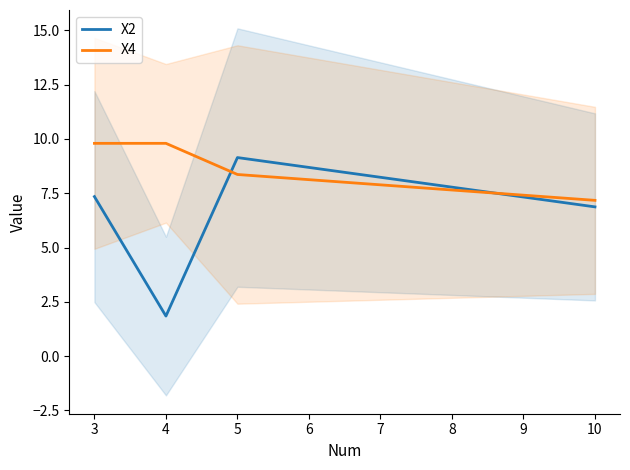

Which series has the widest spread of values?

X2